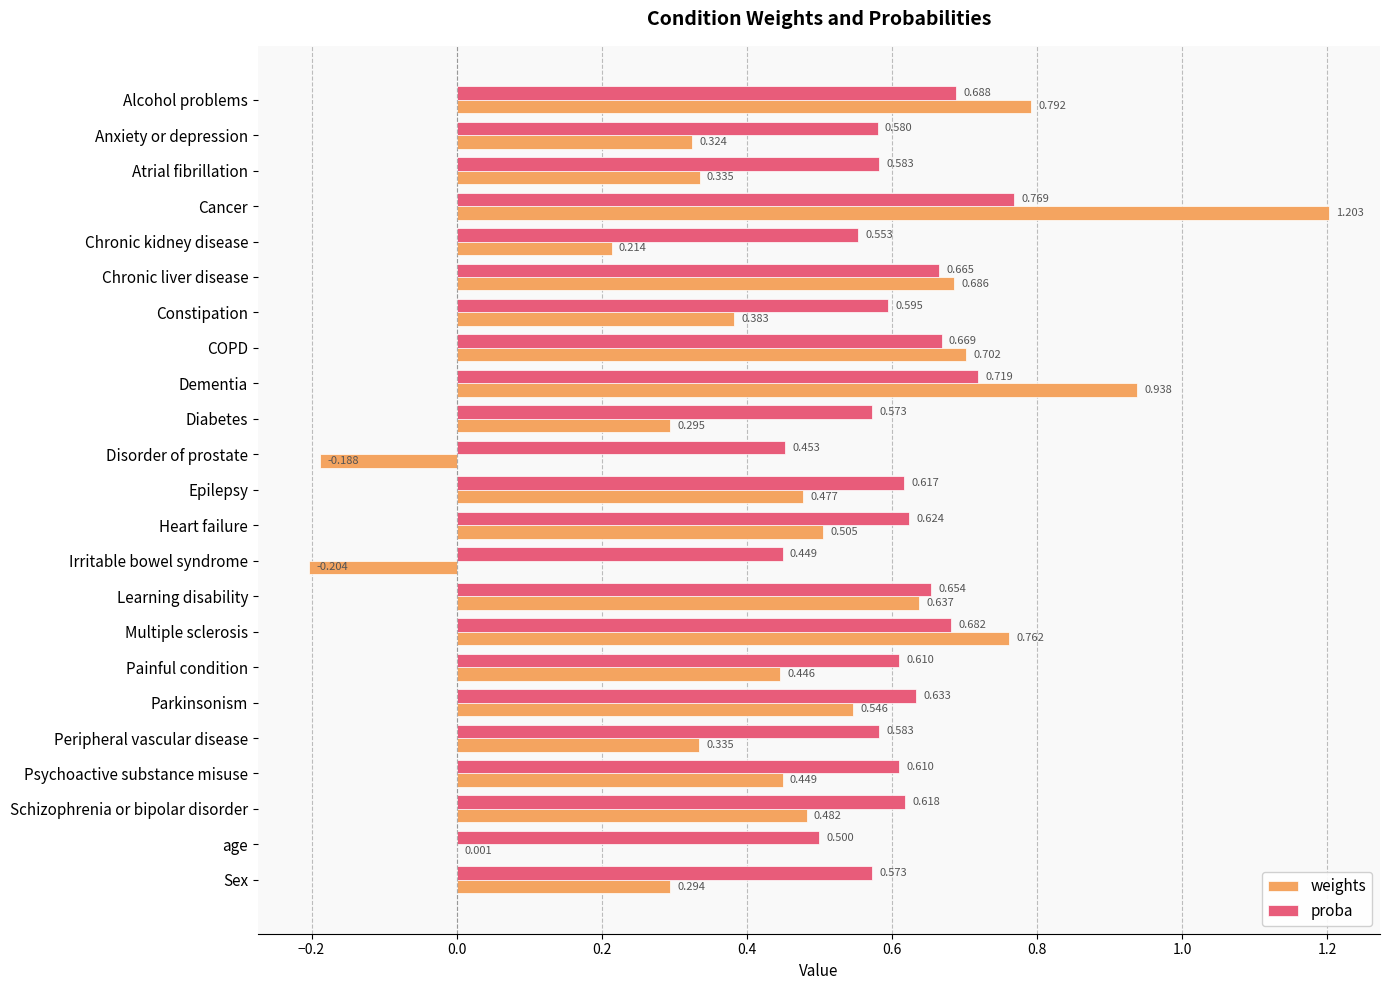

Which series changed the most between Psychoactive substance misuse and Sex?

weights